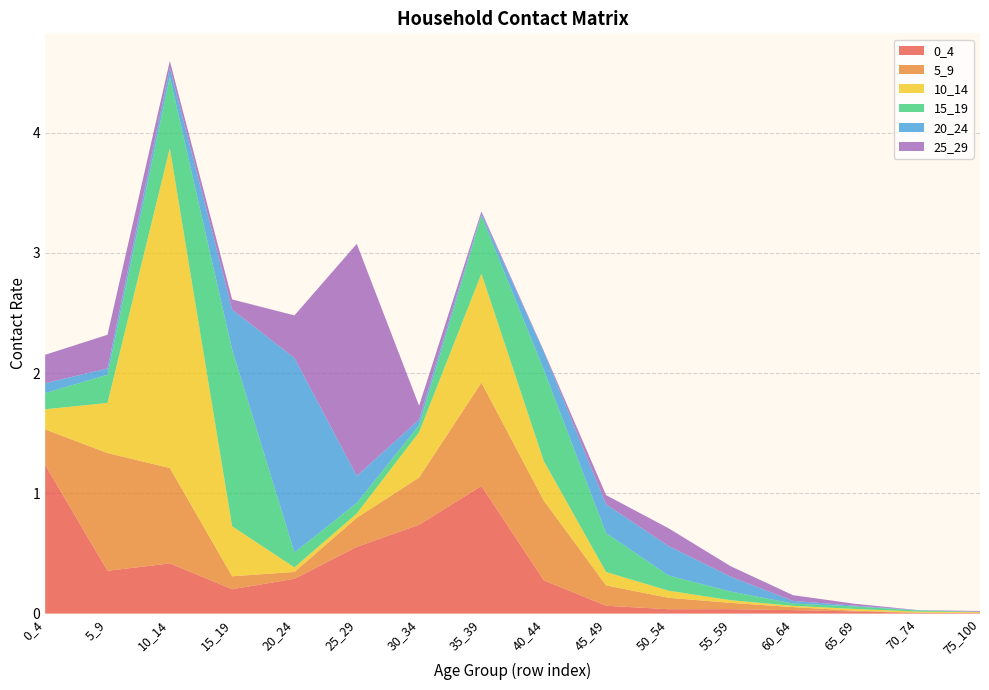

Reading left to right, extract all data points from this chart.

0_4: 1.2	0.4	0.4	0.2	0.3	0.6	0.7	1.1	0.3	0.1	0.0	0.0	0.0	0.0	0.0	0.0
5_9: 0.3	1.0	0.8	0.1	0.1	0.2	0.4	0.9	0.7	0.2	0.1	0.1	0.0	0.0	0.0	0.0
10_14: 0.2	0.4	2.7	0.4	0.0	0.0	0.4	0.9	0.3	0.1	0.1	0.0	0.0	0.0	0.0	0.0
15_19: 0.1	0.2	0.6	1.5	0.1	0.1	0.1	0.5	0.8	0.3	0.1	0.1	0.0	0.0	0.0	0.0
20_24: 0.1	0.1	0.1	0.3	1.6	0.2	0.0	0.0	0.1	0.2	0.2	0.1	0.0	0.0	0.0	0.0
25_29: 0.2	0.3	0.1	0.1	0.4	1.9	0.1	0.0	0.0	0.1	0.1	0.1	0.0	0.0	0.0	0.0